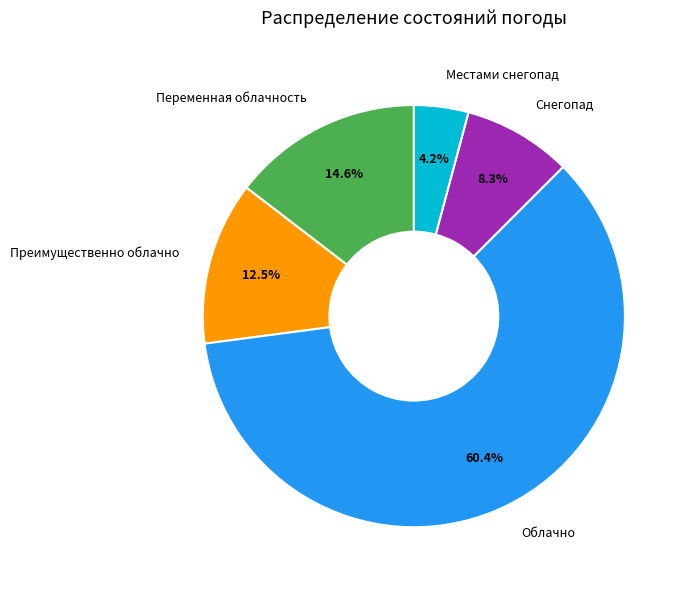

Between Снегопад and Переменная облачность, which is larger?

Переменная облачность